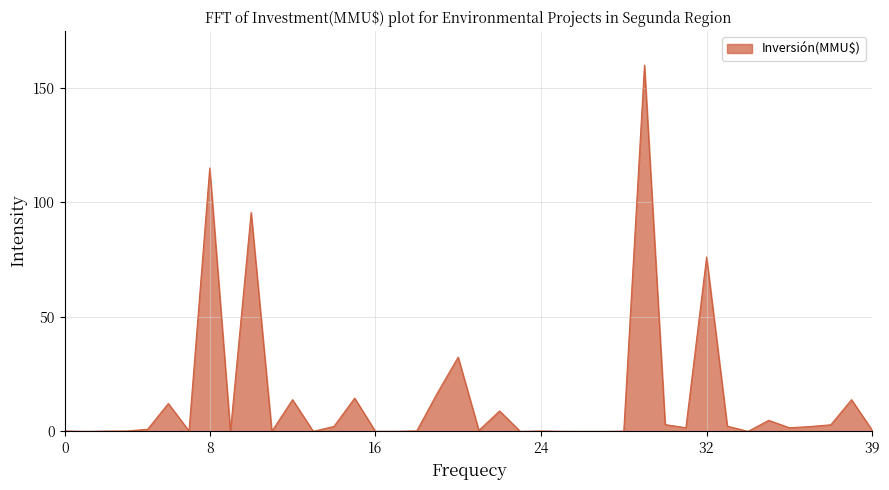

What is the greatest value displayed?

160.0